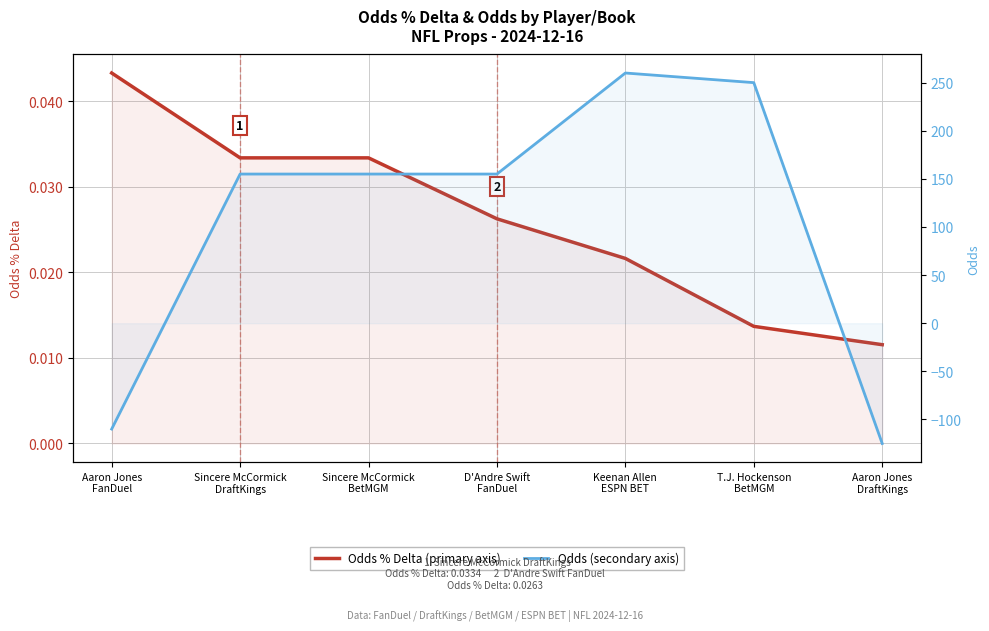

How many Odds % Delta values are between 0 and 1?

7